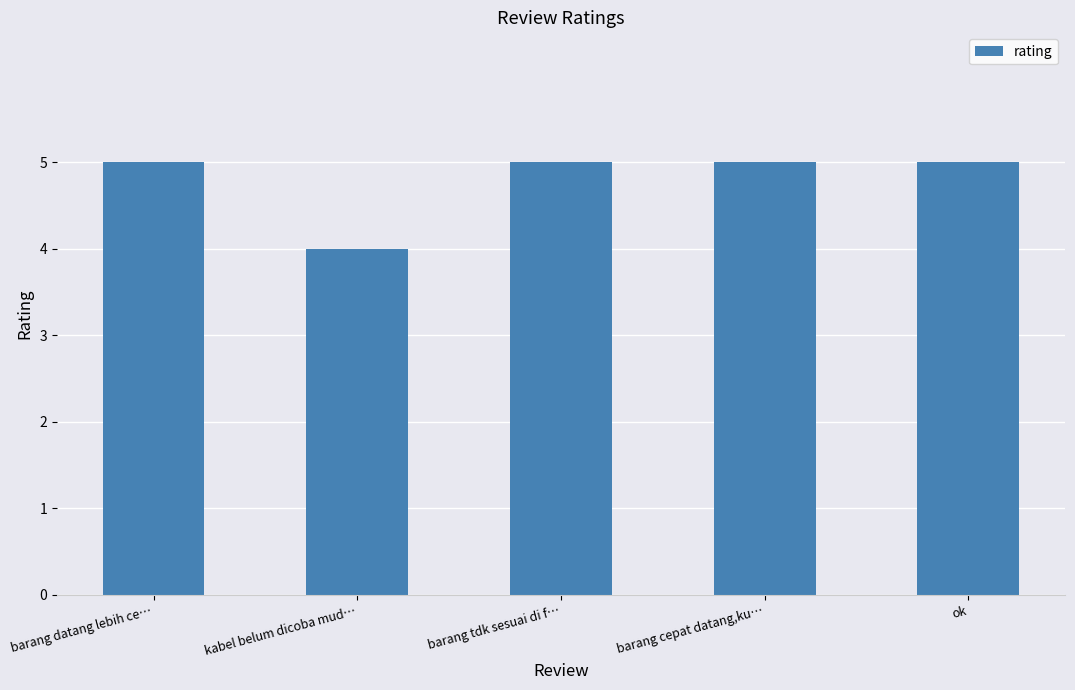

Reading left to right, transcribe all the data shown in this chart.

barang datang lebih ce…=5	kabel belum dicoba mud…=4	barang tdk sesuai di f…=5	barang cepat datang,ku…=5	ok=5